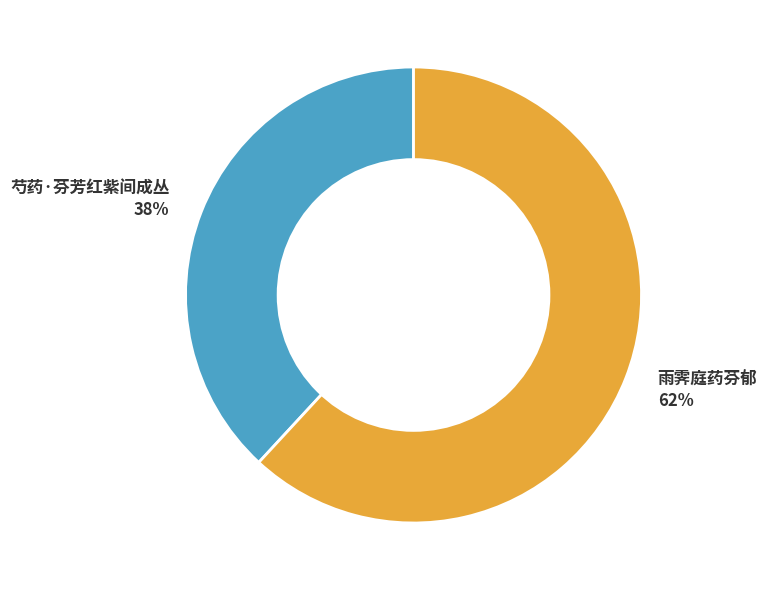

To the nearest percent, what is the average slice percentage?

50%